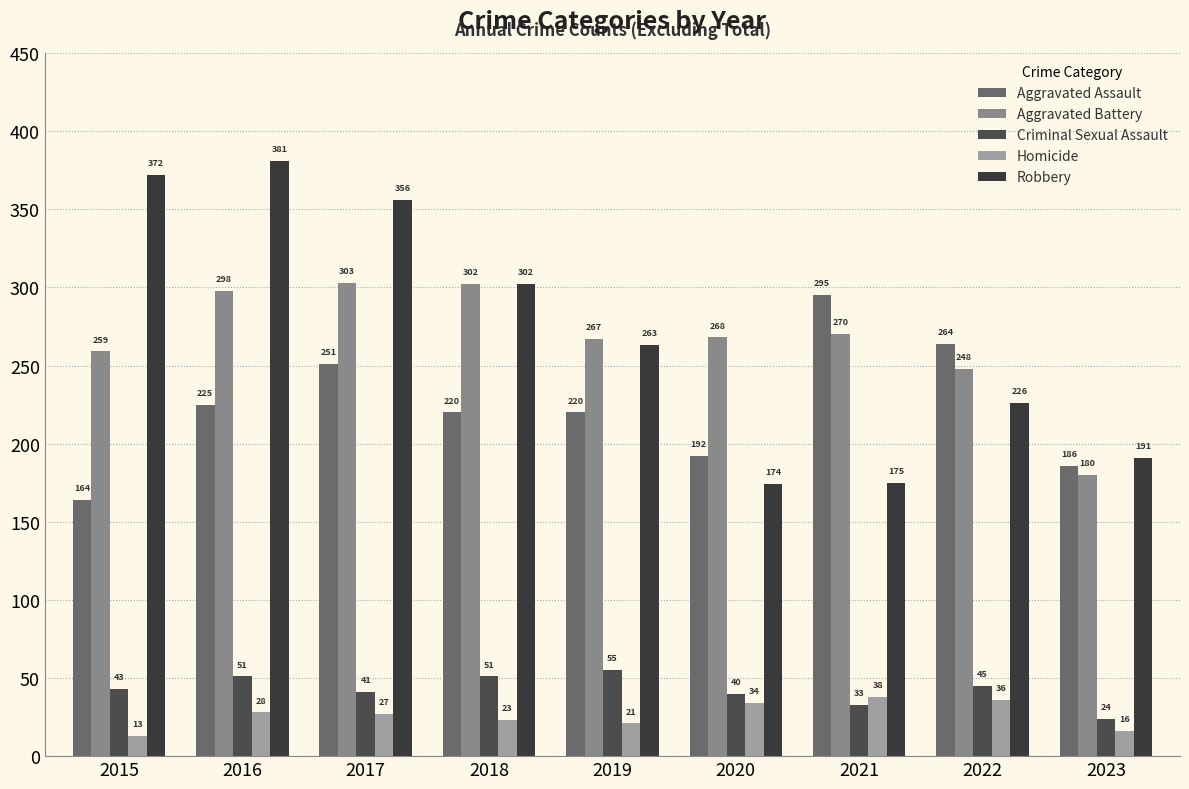

Is the value of Homicide at 2023 greater than the value of Criminal Sexual Assault at 2022?

No